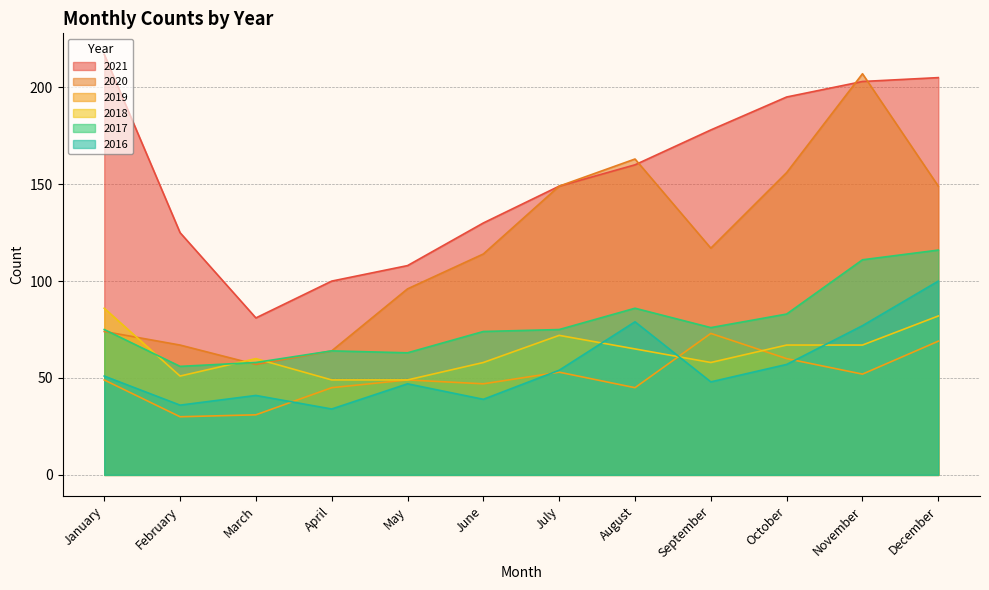

Between February and September, which series saw the biggest shift?

2021